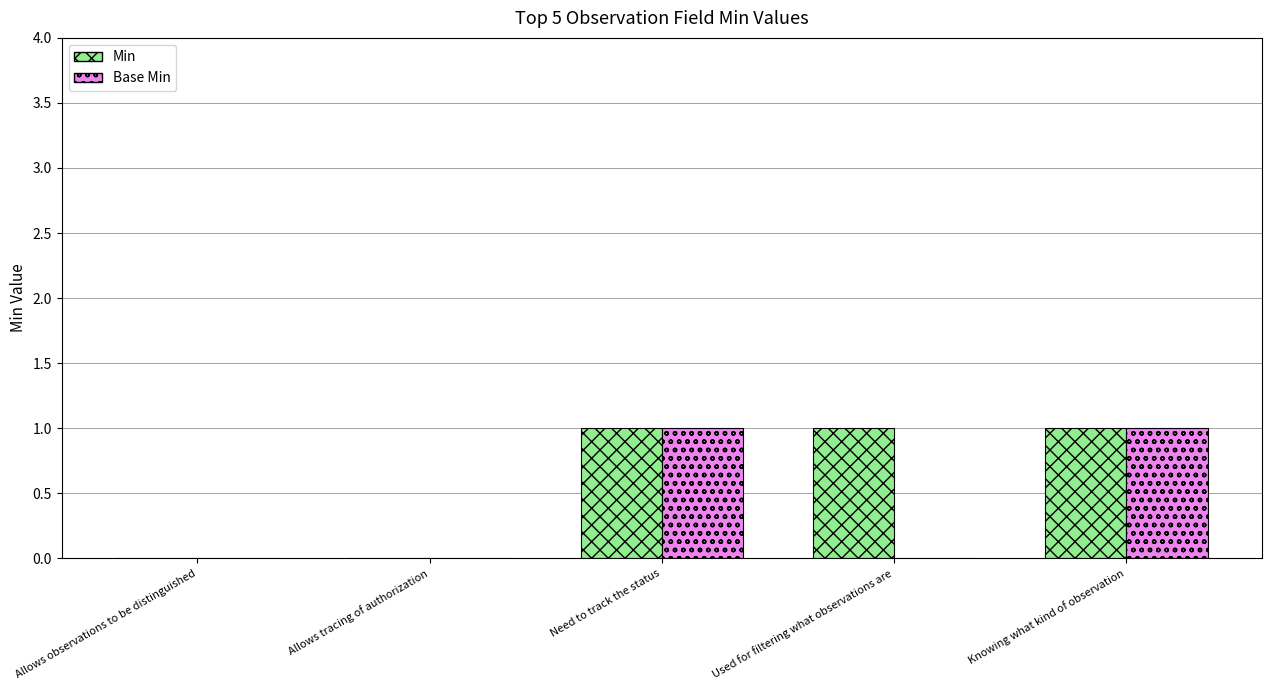

The Min series shows 1 at Need to track the status. True or false?

True